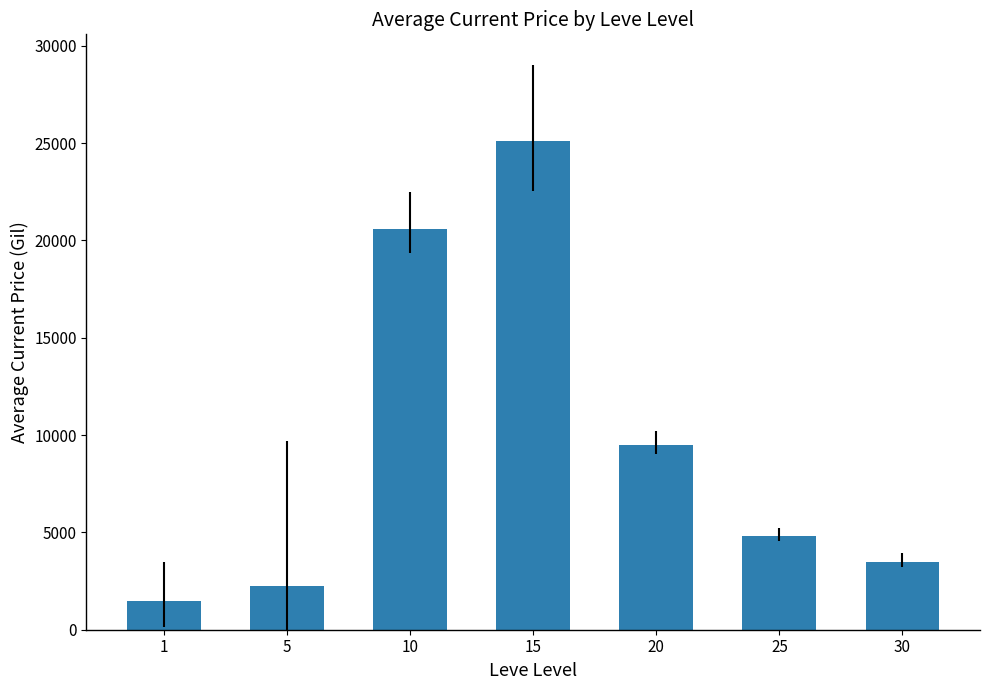

What is the change in value from 25 to 30?

-1327.0